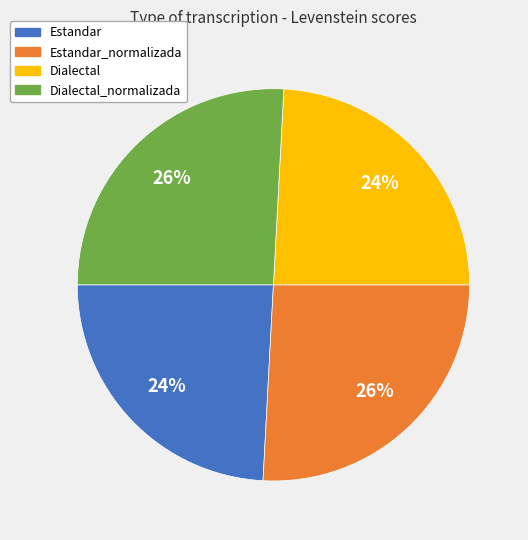

To the nearest percent, what is the average slice percentage?

25%